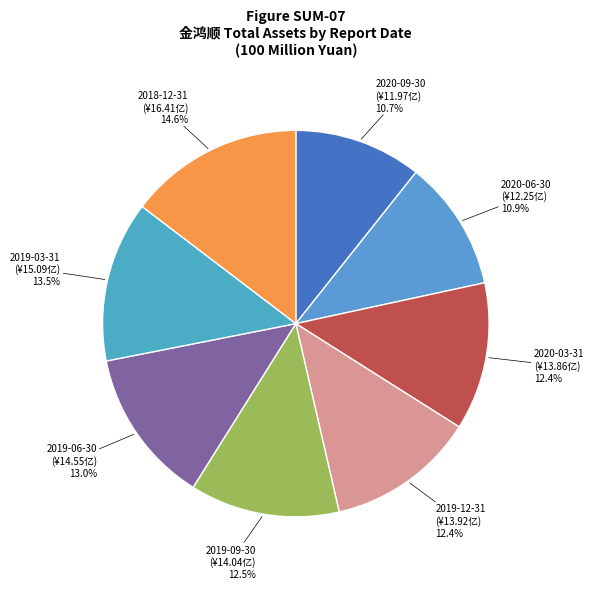

What is the largest slice in the pie chart?

2018-12-31